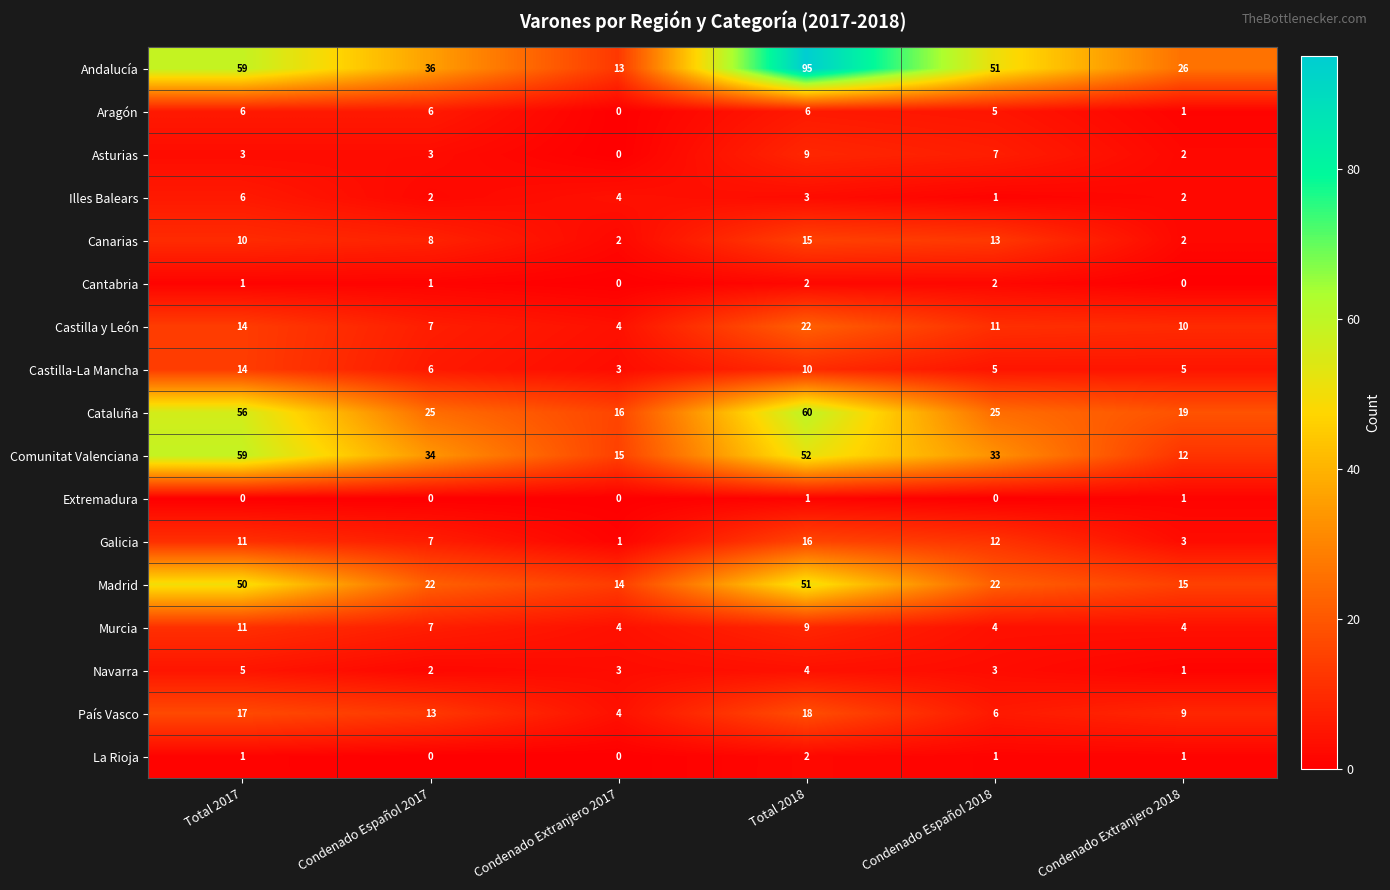

At which label does Navarra first exceed 3?

Total 2017